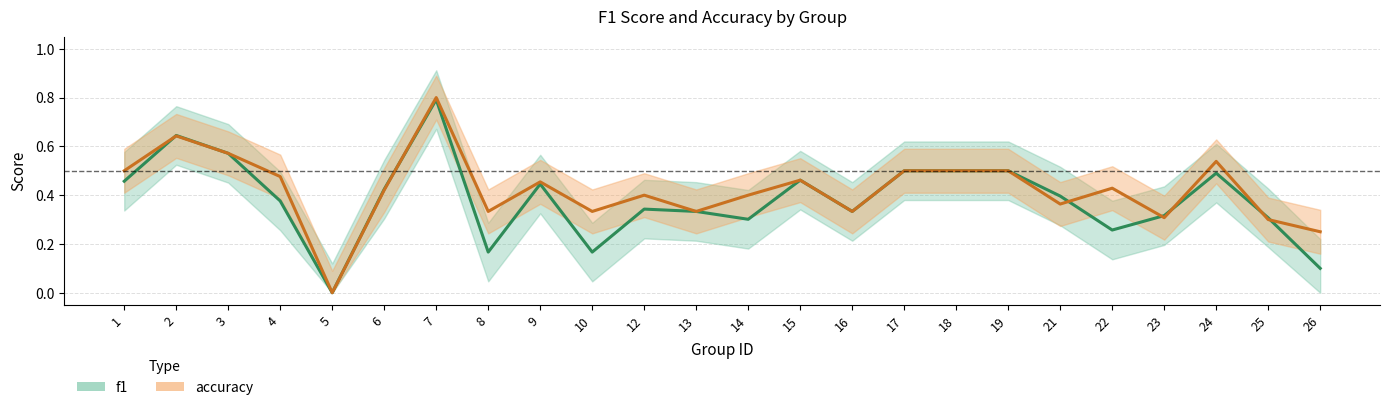

What are all the series names shown in the legend?

f1, accuracy